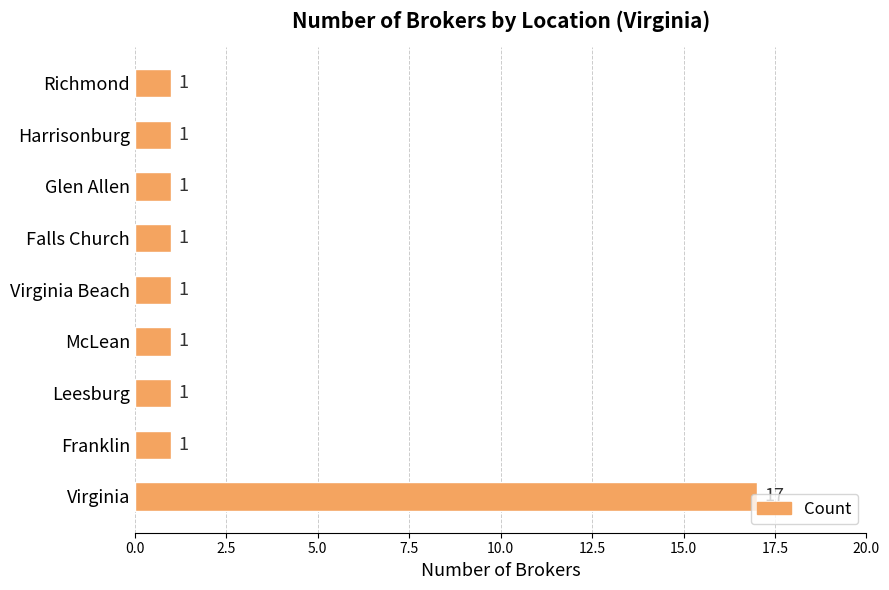

Is it true that the value at Virginia is 17?

True